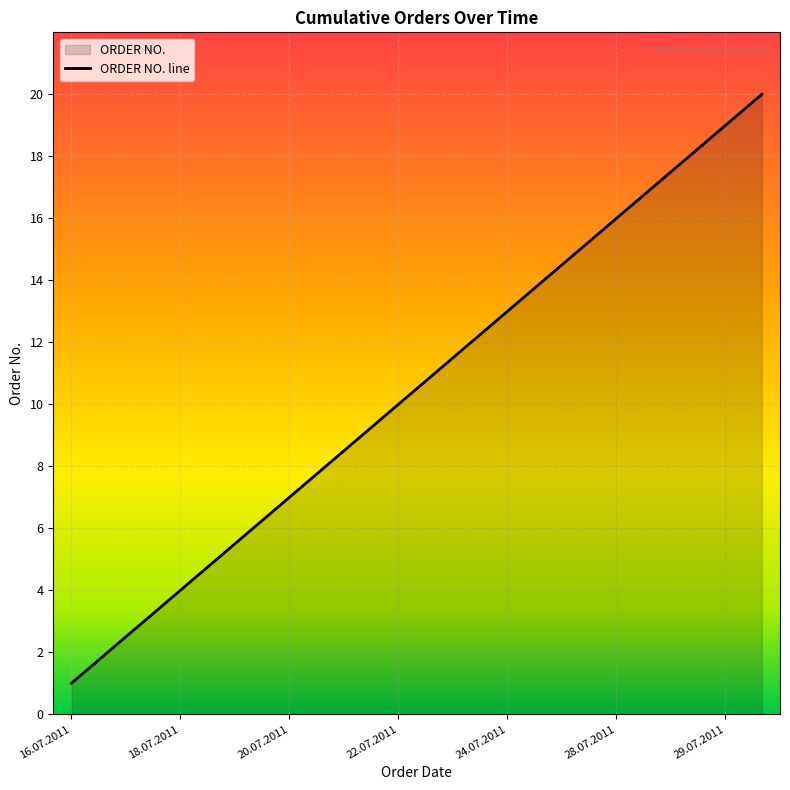

Approximately how many times larger is the value at 28.07.2011 compared to 29.07.2011?

0.8